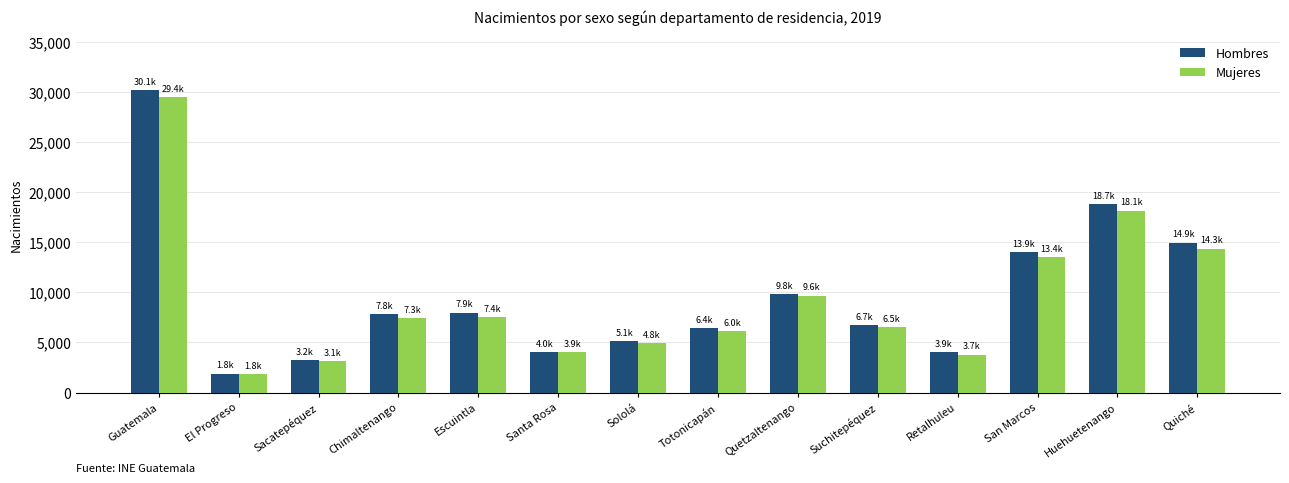

True or false: Hombres has a value of 6418 at Totonicapán.

True